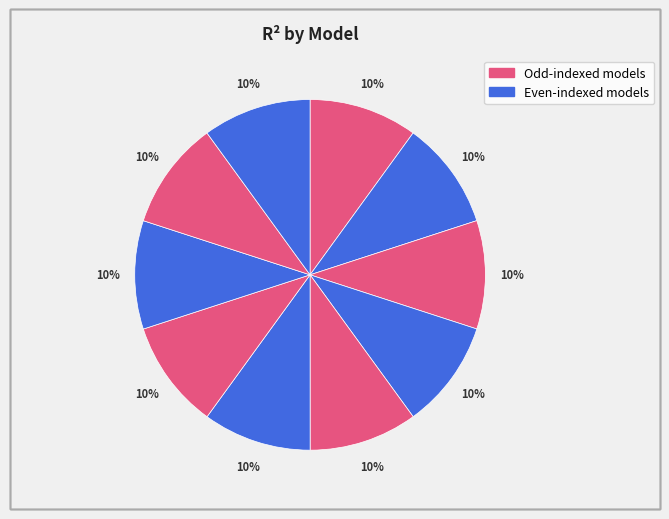

To the nearest percent, what is the average slice percentage?

10%